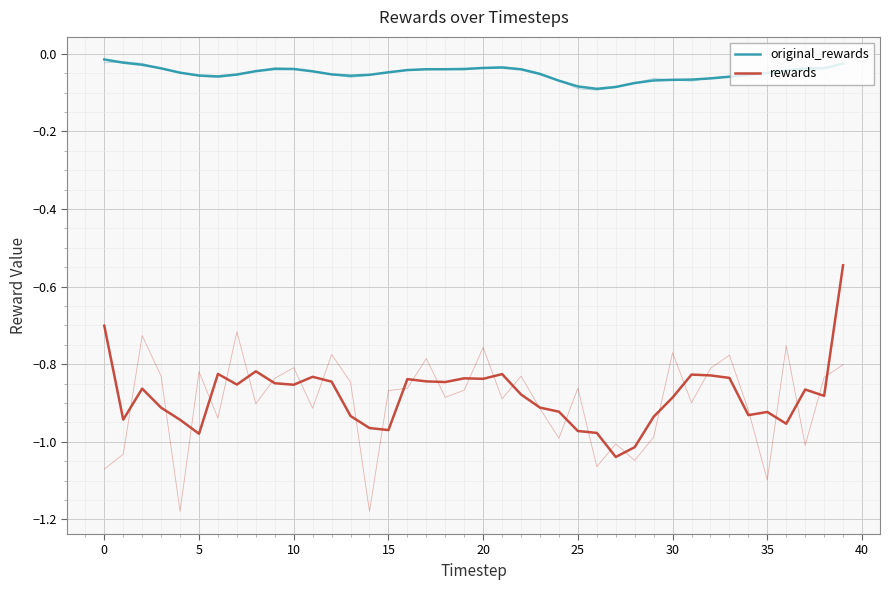

Is it true that rewards equals -0.9 at 35?

True